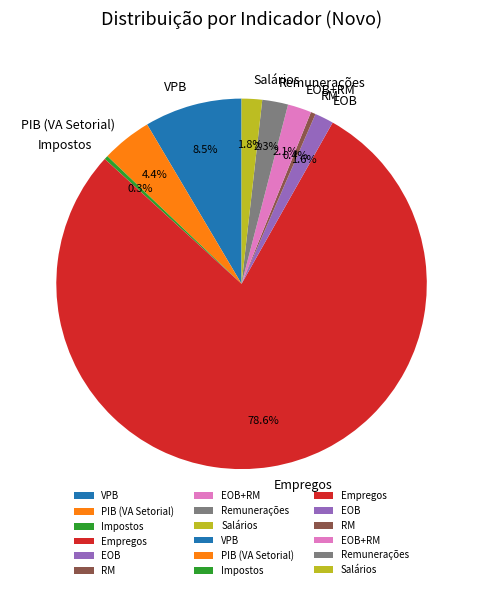

Do RM and PIB (VA Setorial) together represent more than half of the pie?

No